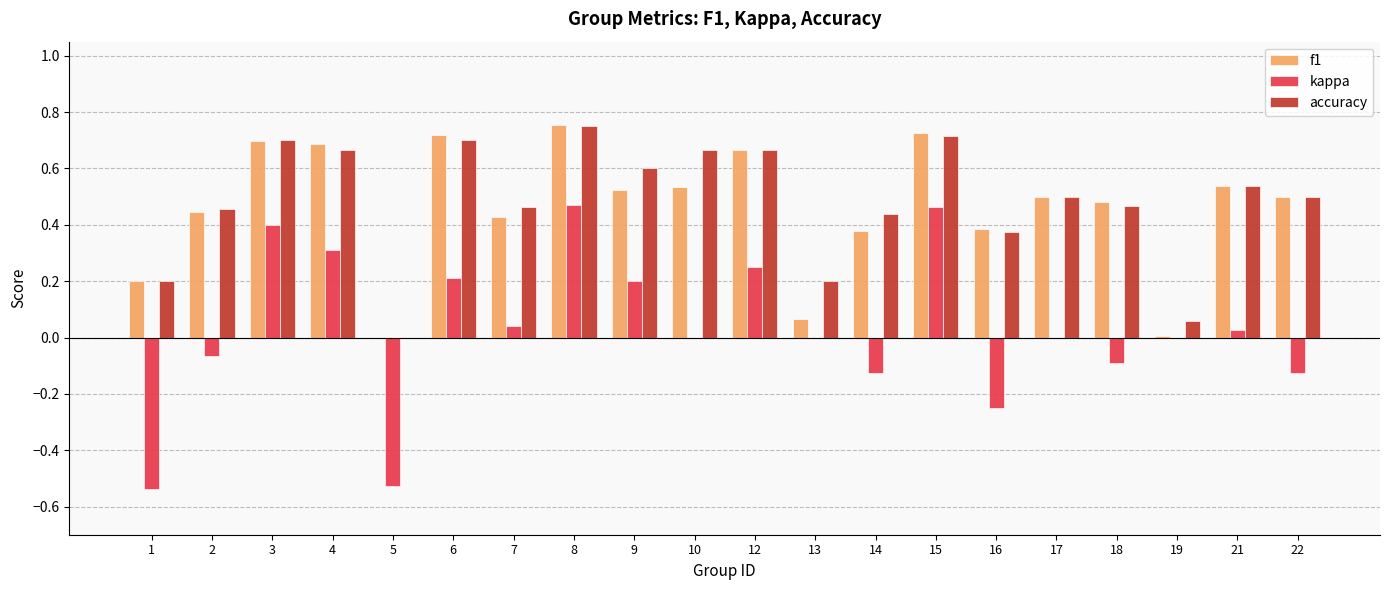

Which category has the highest value in the accuracy series?

8